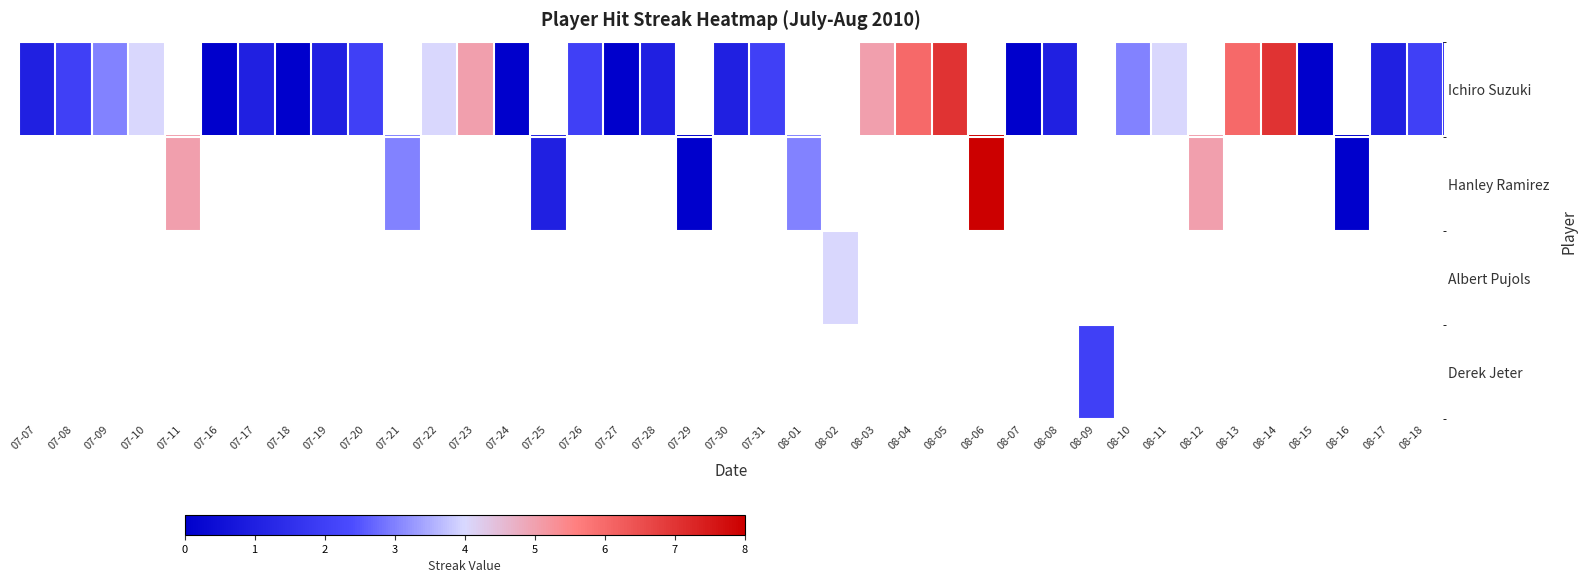

How many Ichiro Suzuki values are between 1 and 4?

17